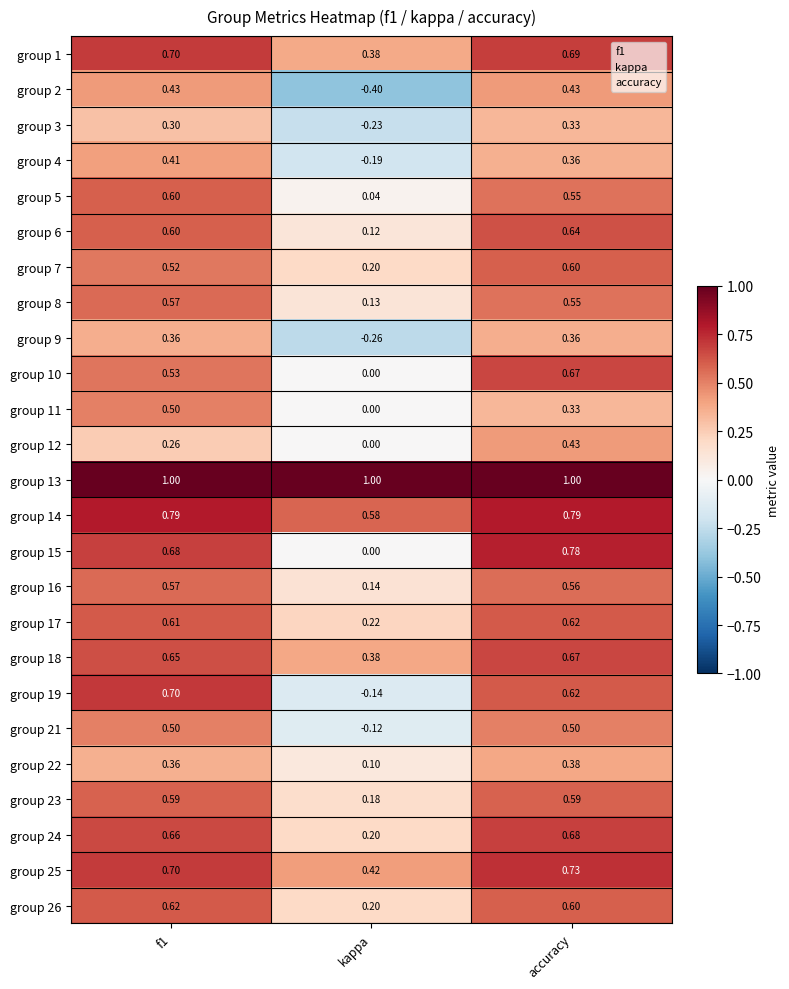

At which category is the sum across all series the highest?

accuracy